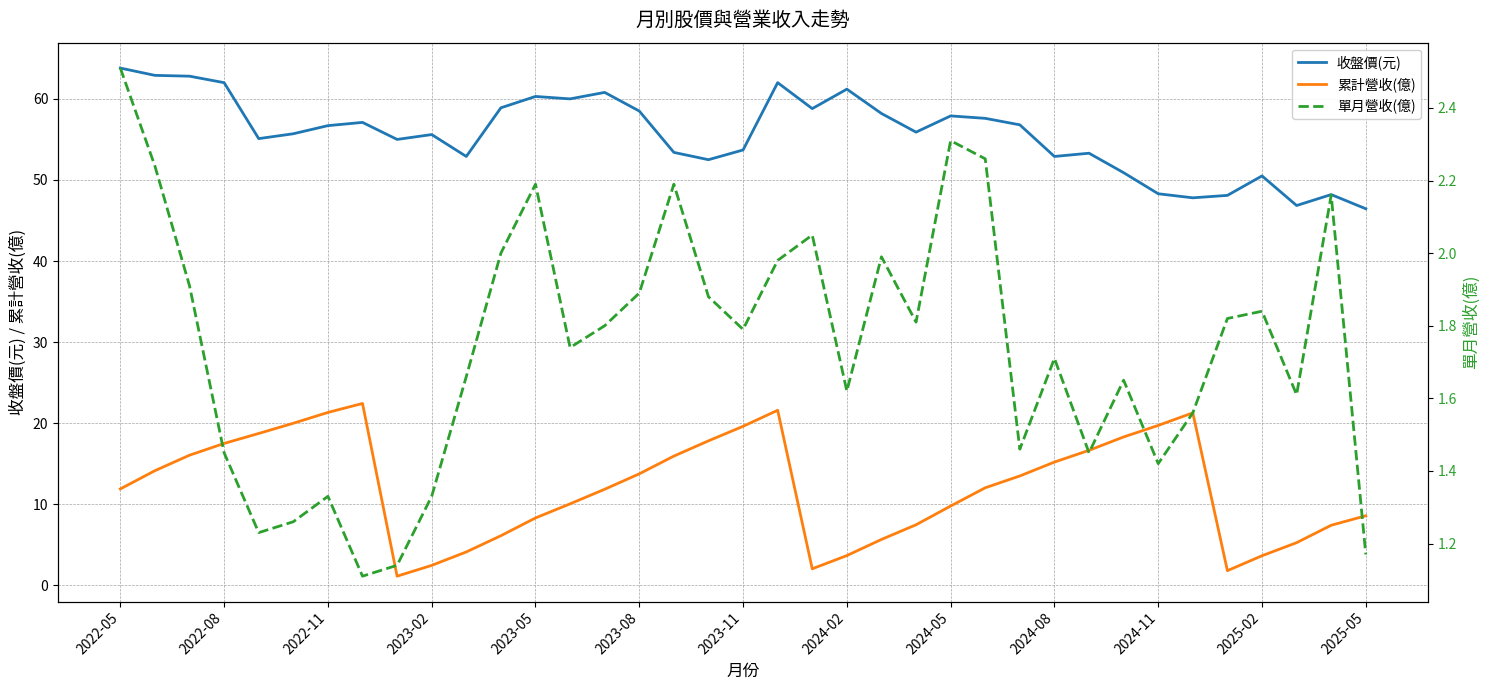

What is the highest value of the 累計營收(億) series?

22.4